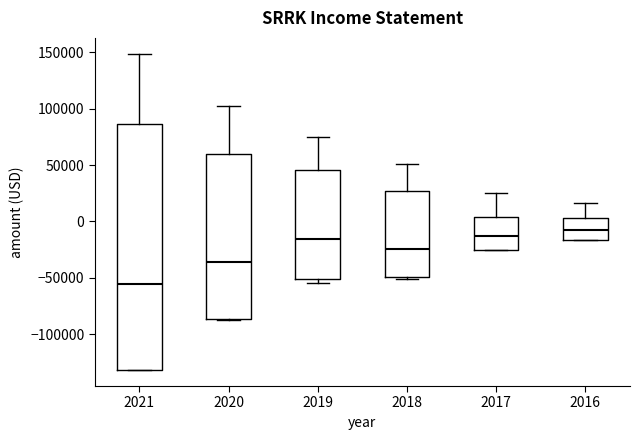

Which box's median line is the lowest?

2021